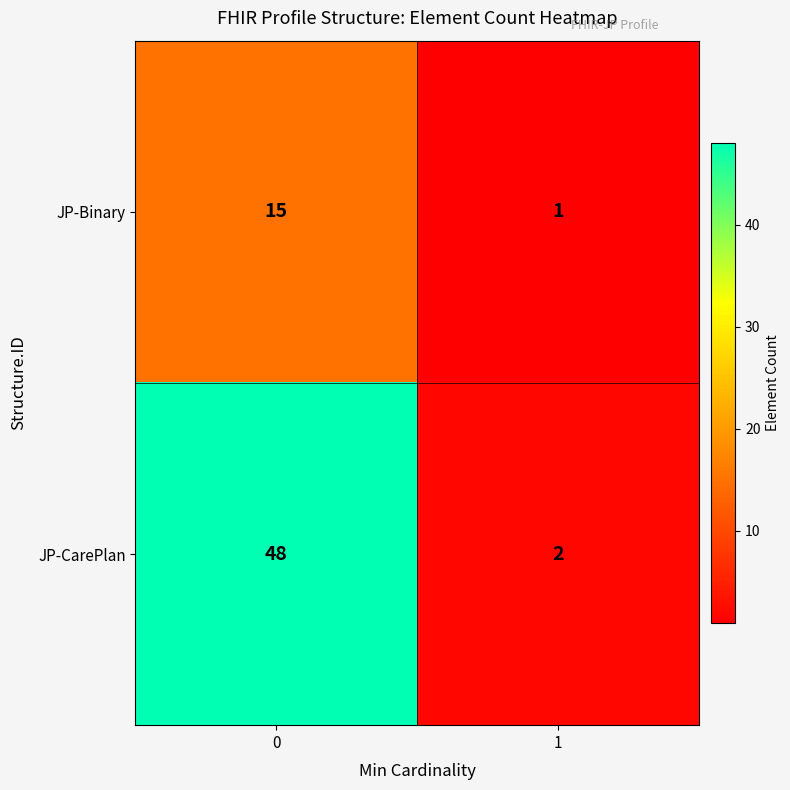

The JP-Binary series shows 8 at 0. True or false?

False